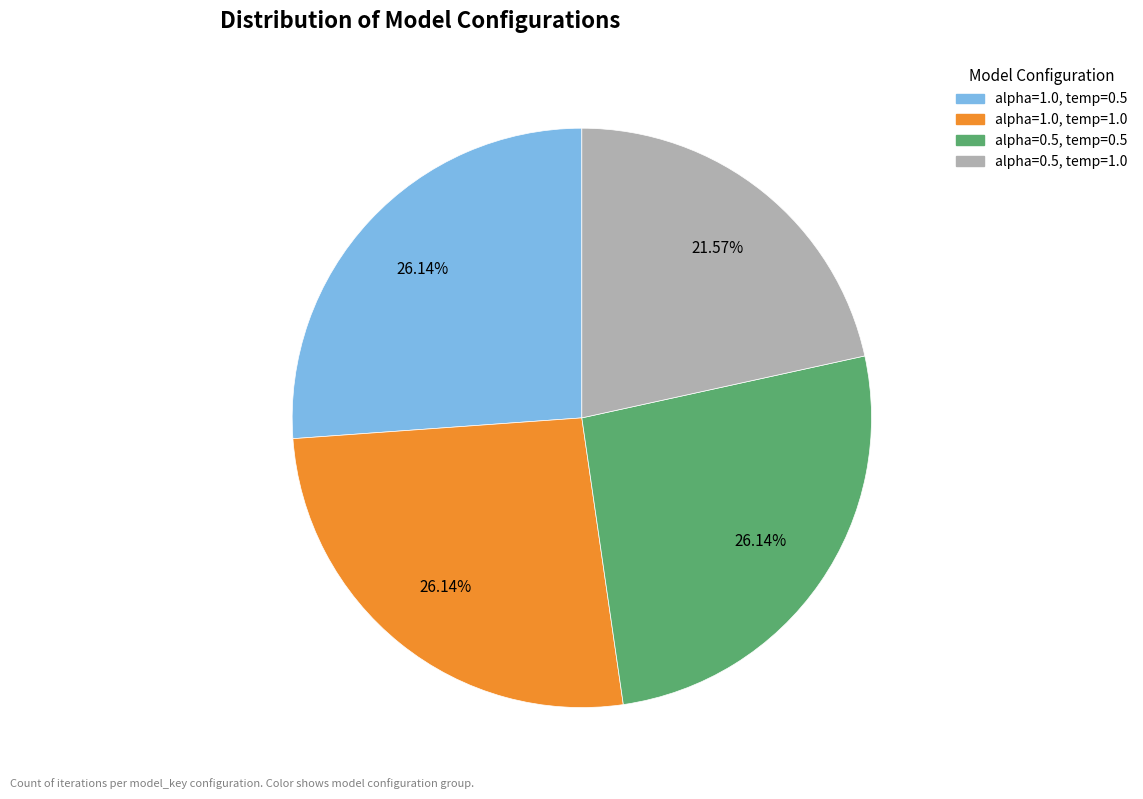

Is there any slice that represents more than half of the pie?

No